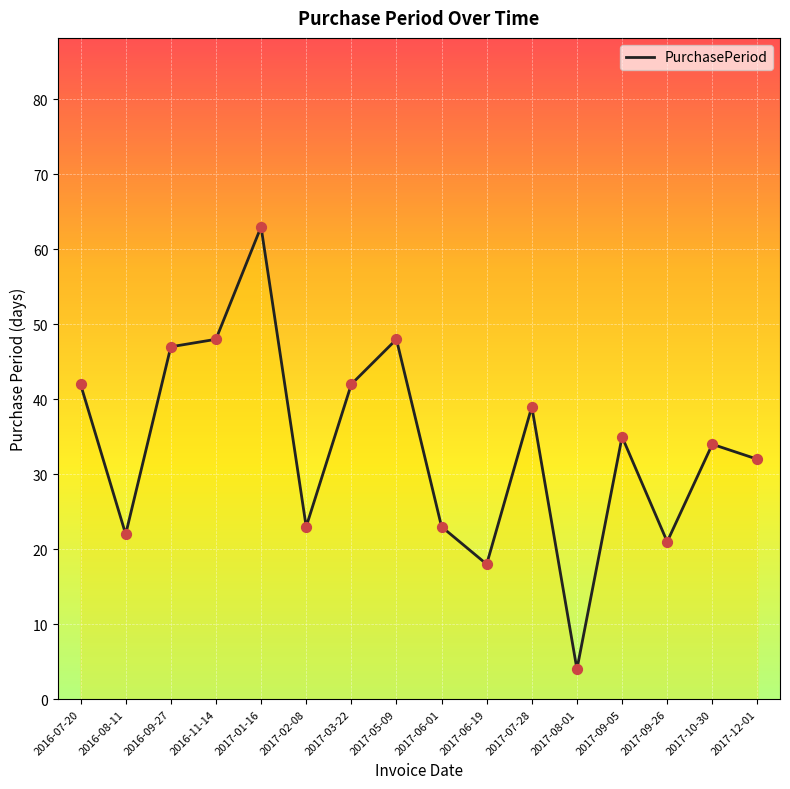

What is the ratio of the value at 2016-09-27 to the value at 2017-06-01?

2.0